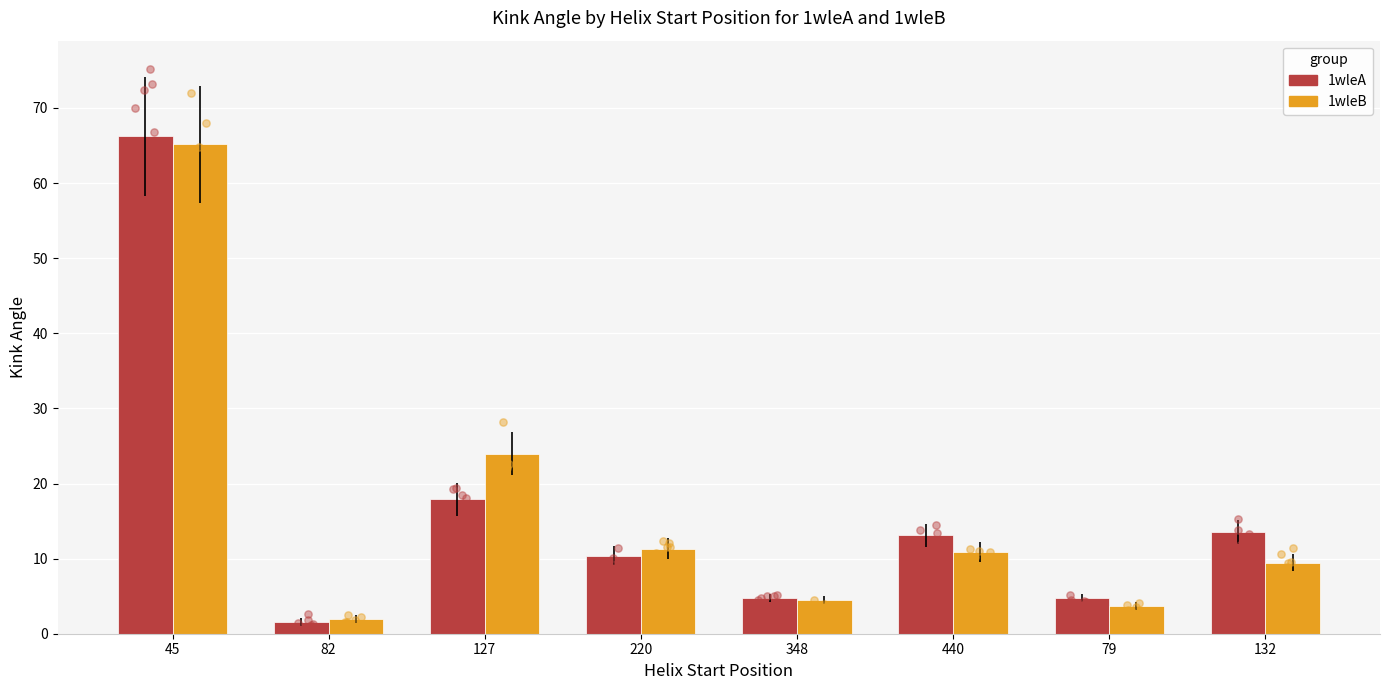

What are all the series names shown in the legend?

1wleA, 1wleB